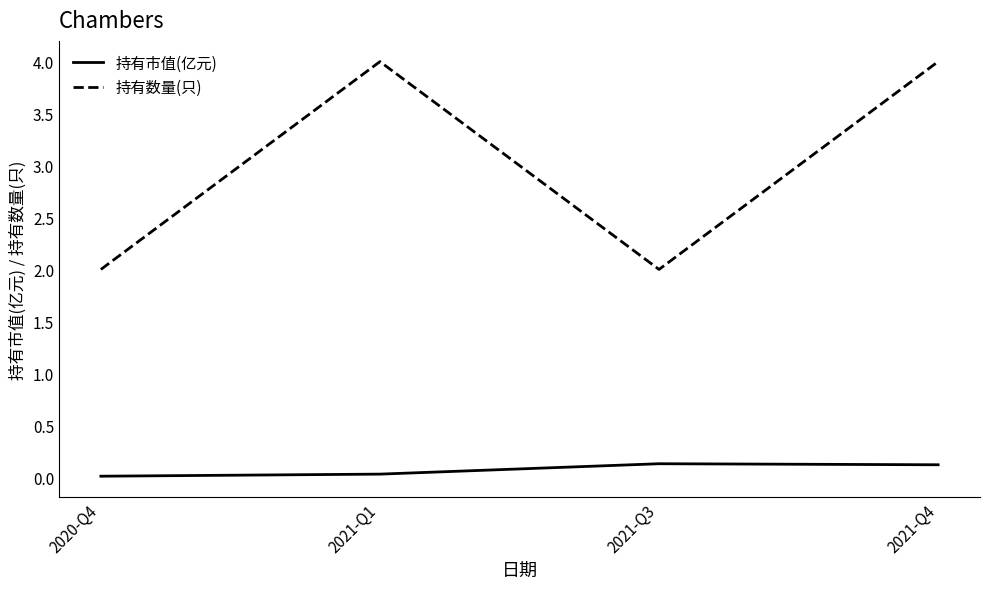

At which category is the sum across all series the highest?

2021-Q4